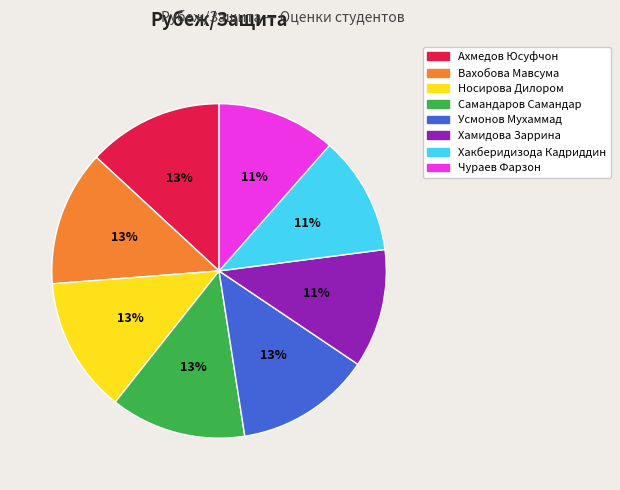

Is it true that Носирова Дилором is 13% of the pie?

True